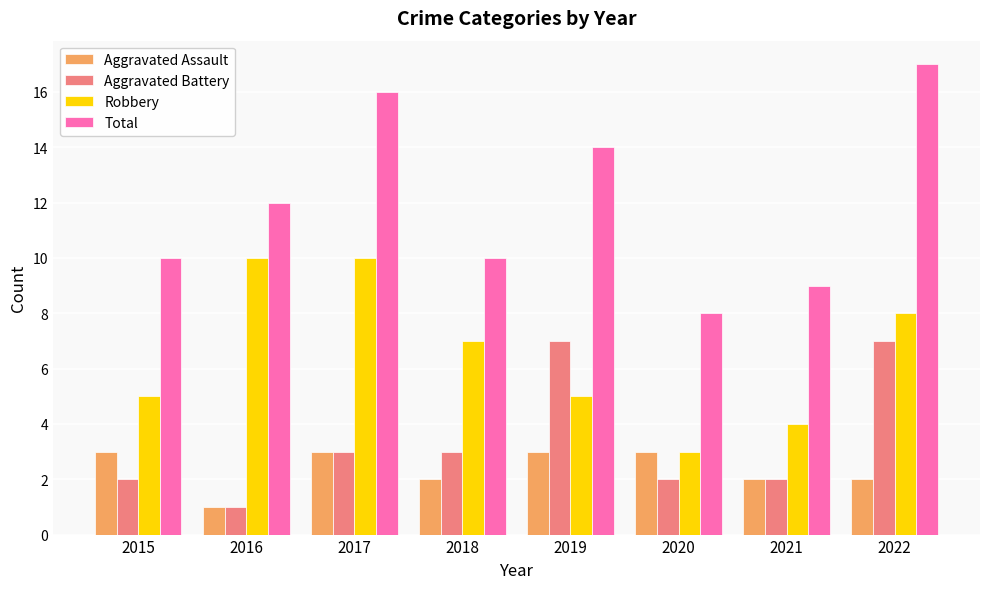

What is the maximum value shown in the chart?

17